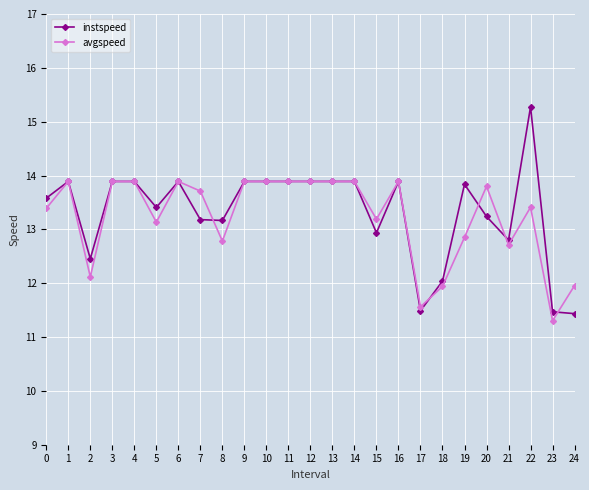

After their last crossing, which series has the higher values: avgspeed or instspeed?

avgspeed